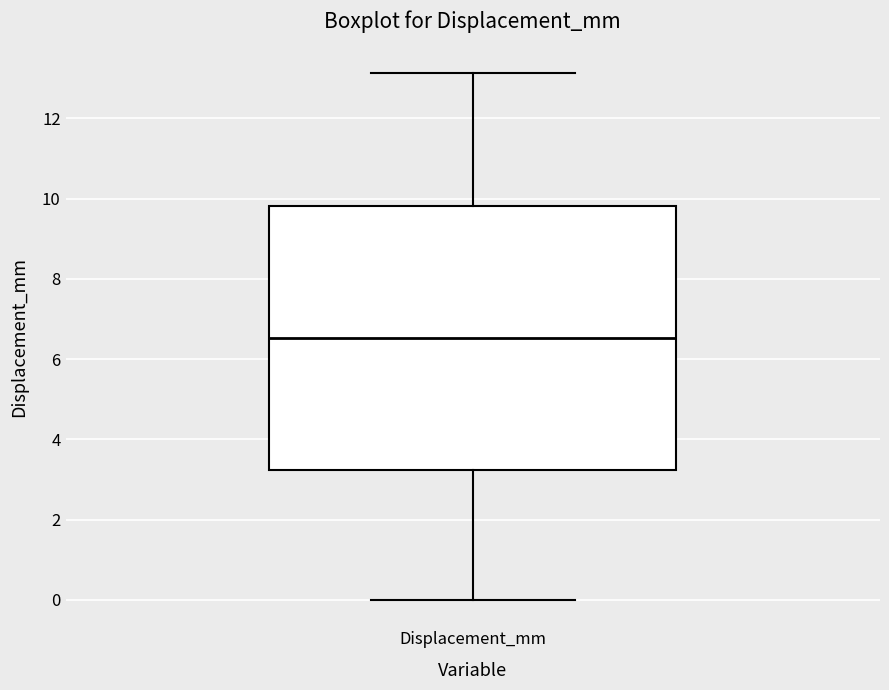

Read this box plot against the y-axis: the position of the median line, the range covered by the box, and the ends of both whiskers. The values are not printed on the chart, so give them approximately, as read against the axis.

median 6.6, box 3.2 to 9.8, whiskers 0.0 to 13.2